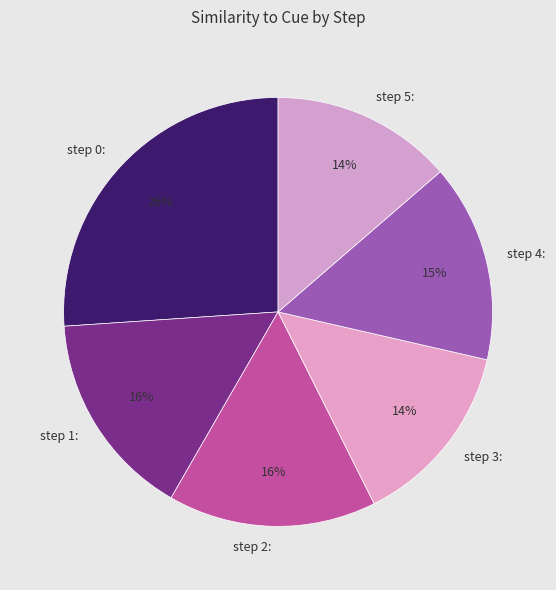

Which slice is the largest?

step 0